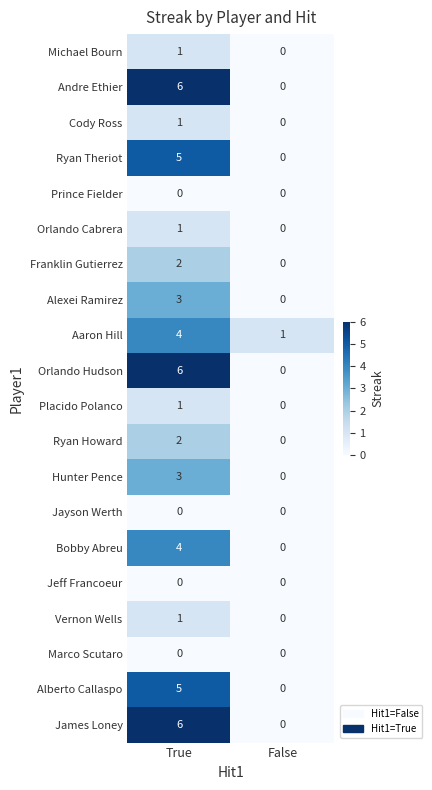

What is the spread (max minus min) of values at True?

6